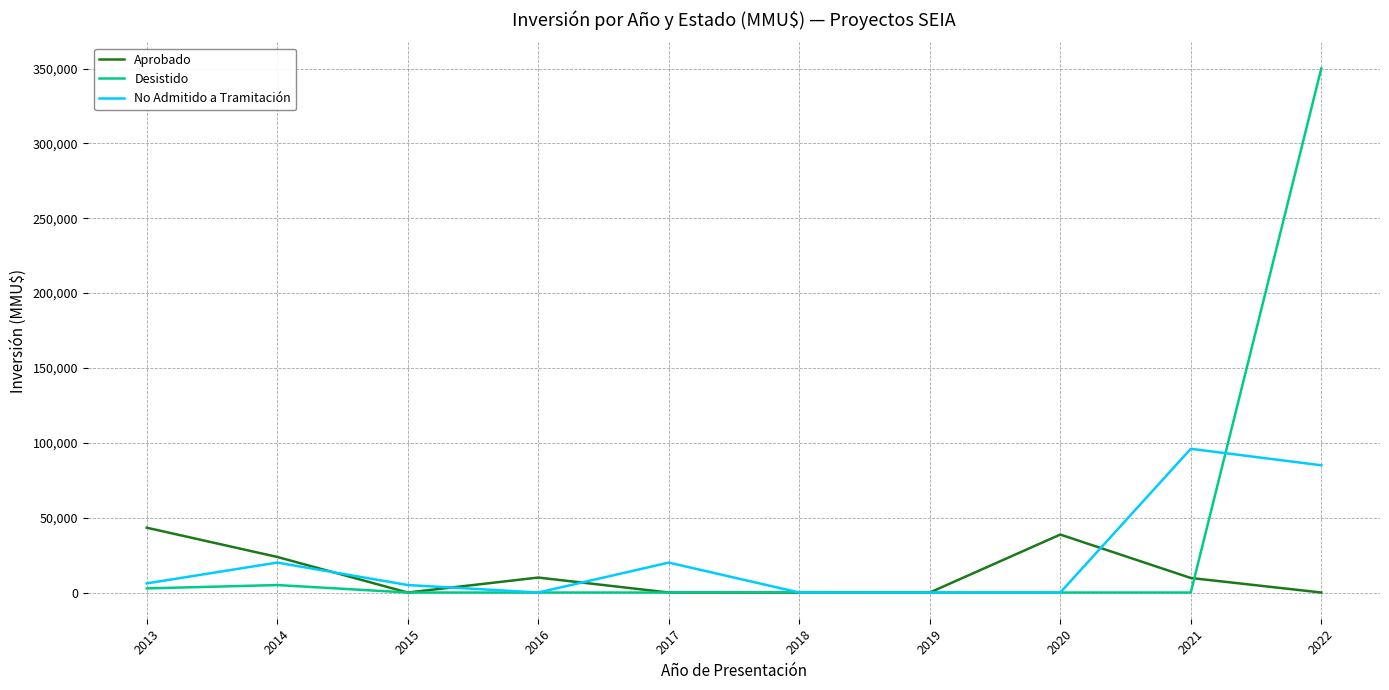

At which category is the sum across all series the highest?

2022